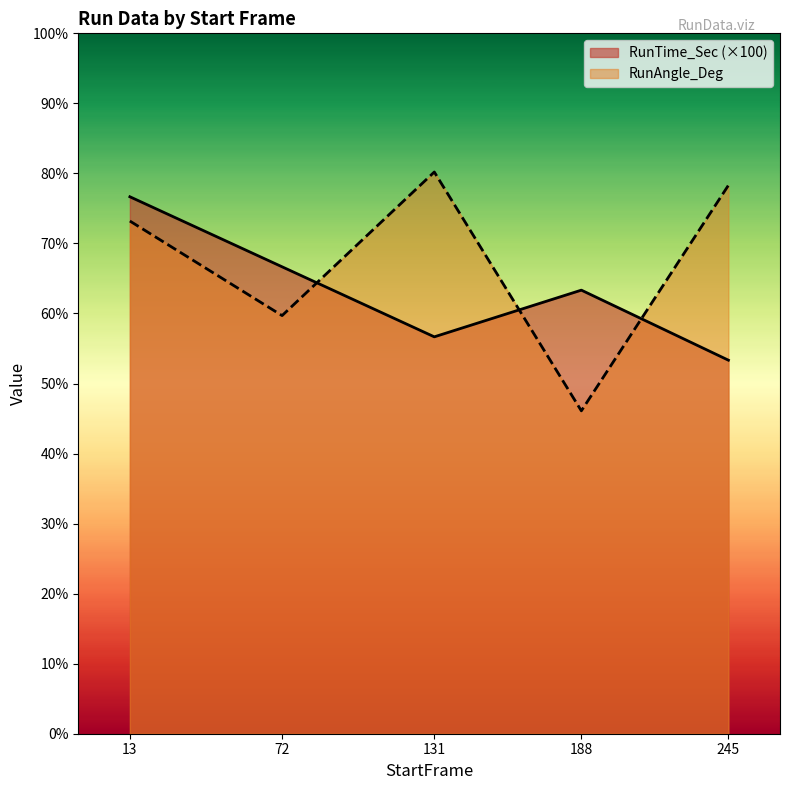

What is the lowest value of the RunTime_Sec series?

53.3